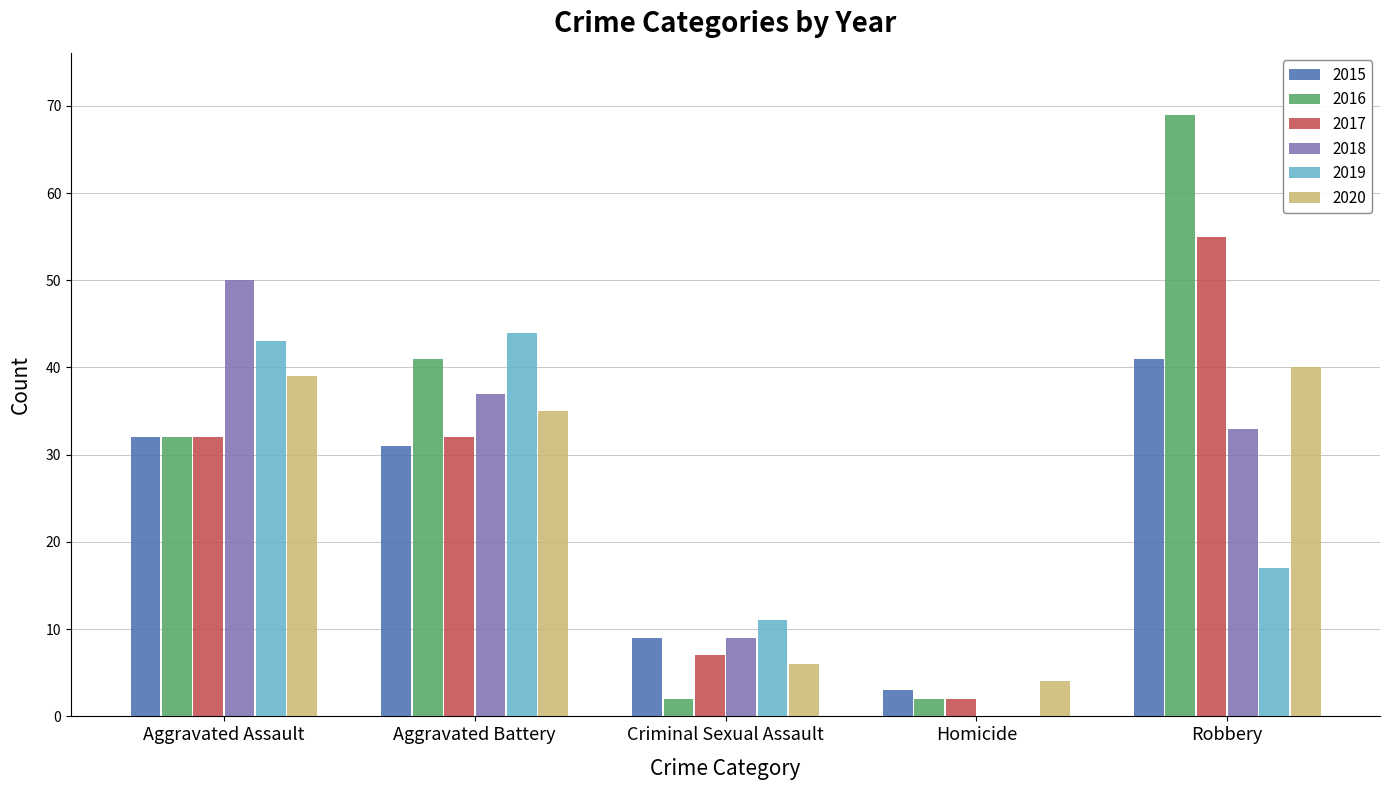

Which series changed the most between Aggravated Assault and Criminal Sexual Assault?

2018